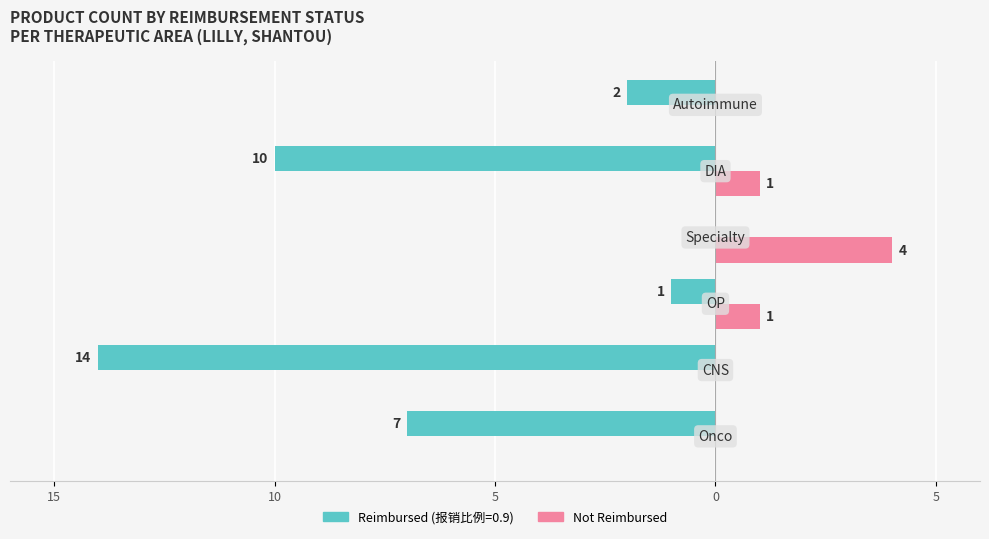

What is the label of the 2nd bar from the left?

10